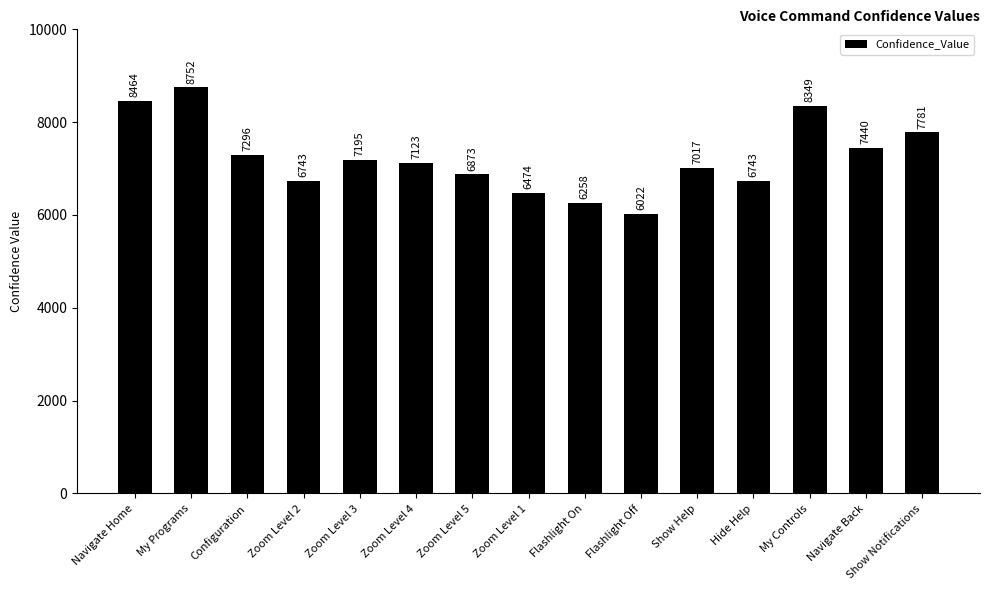

What is the maximum value shown in the chart?

8752